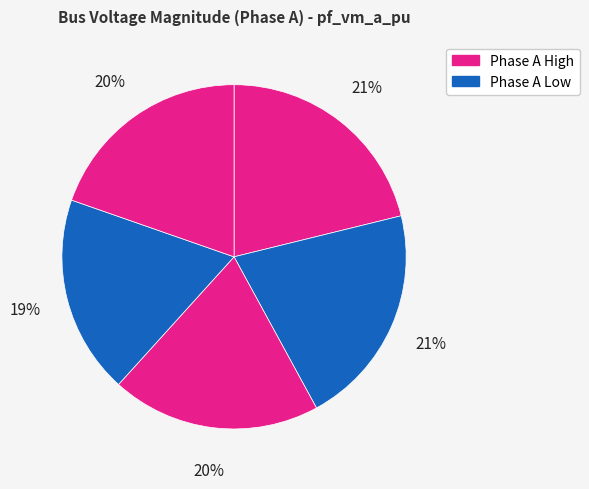

Is there a majority slice in this chart?

No